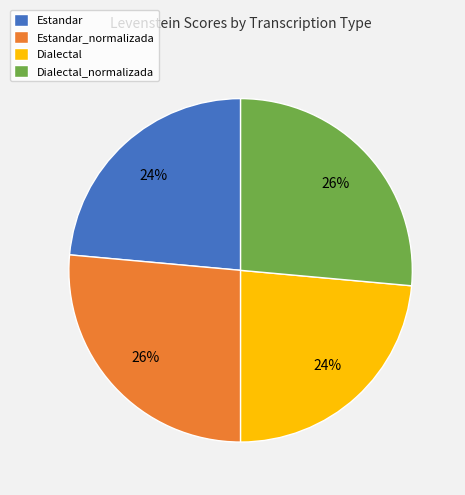

What percentage is the Dialectal_normalizada slice, to the nearest percent?

26%